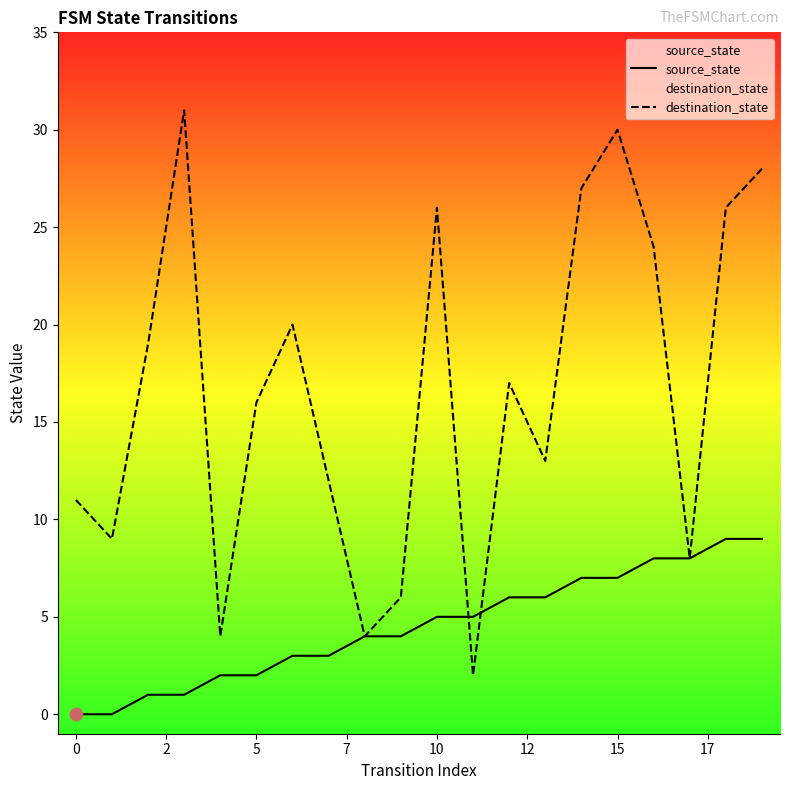

Which series contains the lowest Y value?

source_state